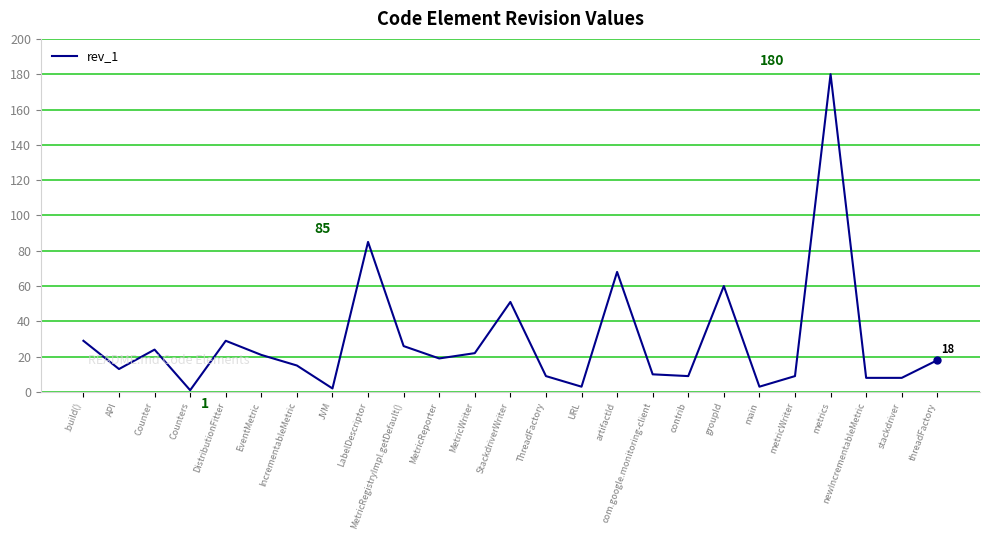

What is the difference between the maximum and minimum values?

179